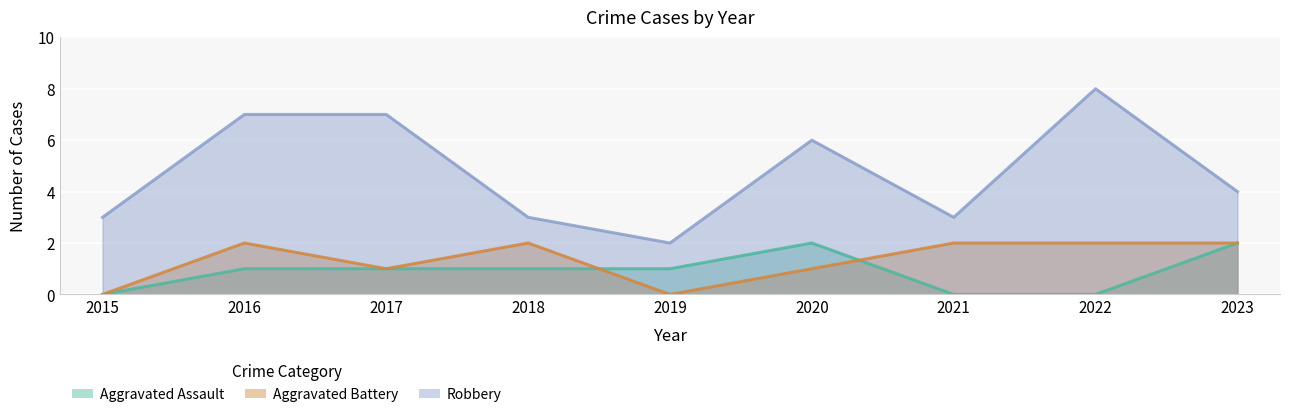

How many interior local peaks does the Robbery series have?

2